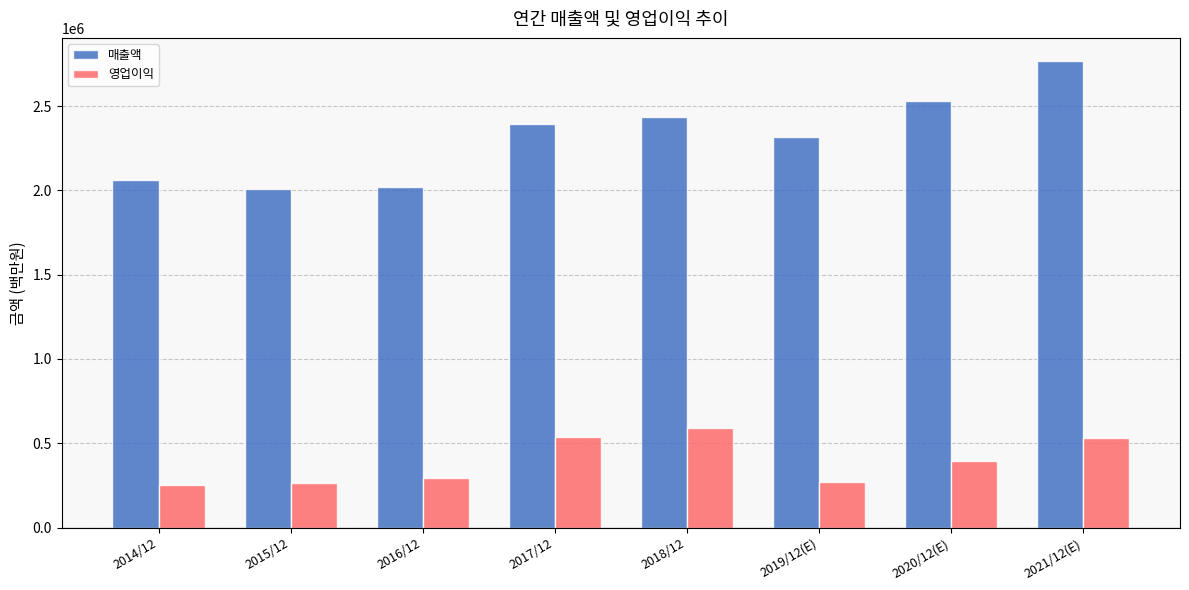

Count the number of categories in the chart.

8